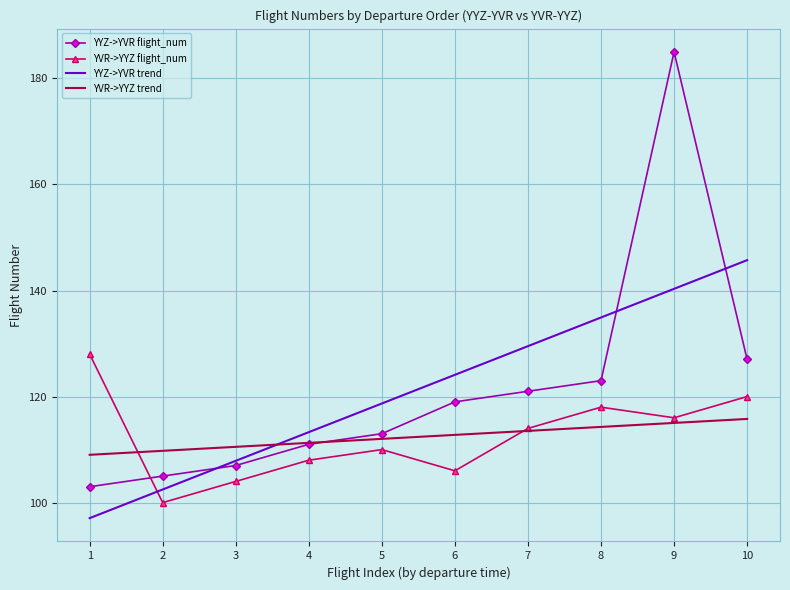

Rank the series at 1 from lowest to highest value.

YYZ->YVR trend, YYZ->YVR flight_num, YVR->YYZ trend, YVR->YYZ flight_num